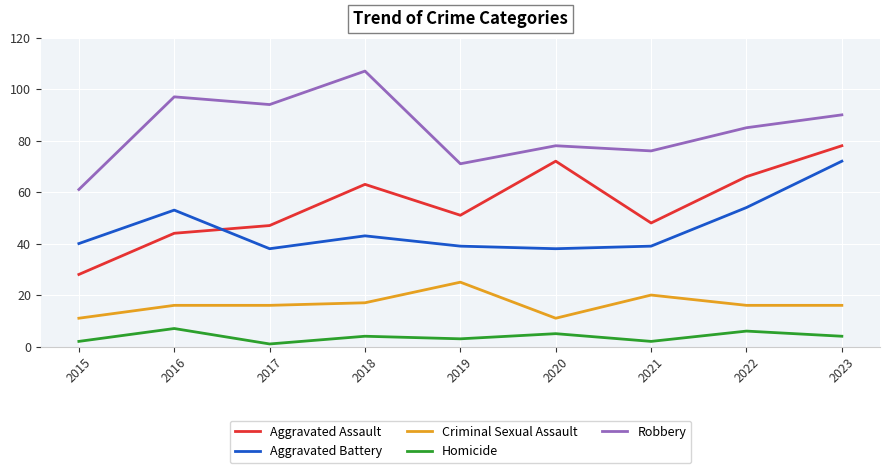

Reading left to right, extract all data points from this chart.

Aggravated Assault: 28	44	47	63	51	72	48	66	78
Aggravated Battery: 40	53	38	43	39	38	39	54	72
Criminal Sexual Assault: 11	16	16	17	25	11	20	16	16
Homicide: 2	7	1	4	3	5	2	6	4
Robbery: 61	97	94	107	71	78	76	85	90